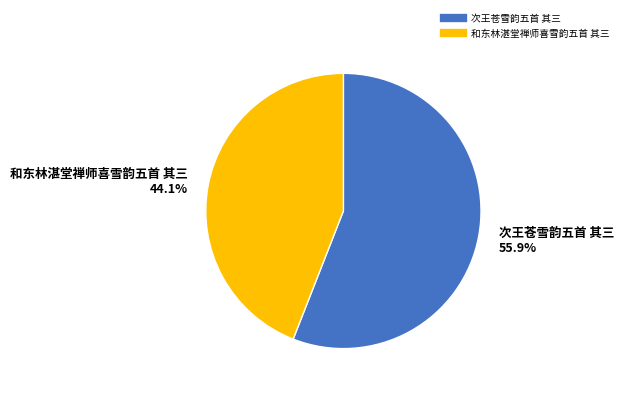

Combined, what portion of the pie is 次王苍雪韵五首 其三 and 和东林湛堂禅师喜雪韵五首 其三?

100.0%